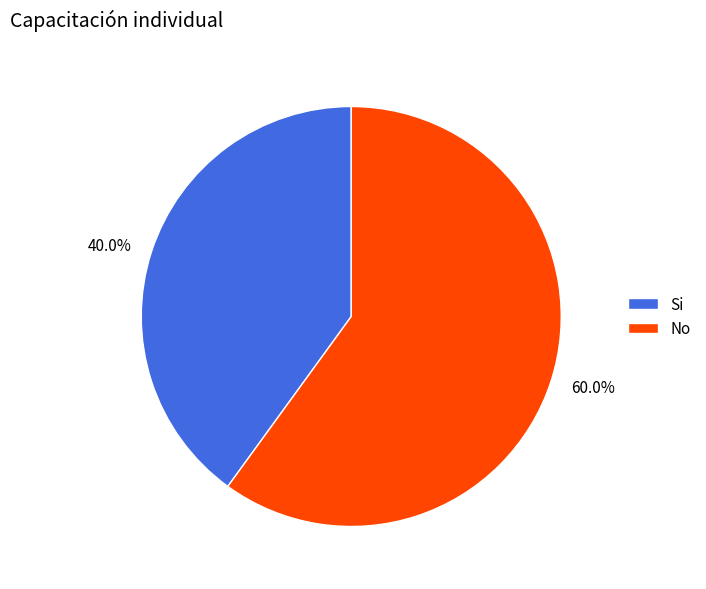

To the nearest percent, what percentage of the pie is Si?

40%